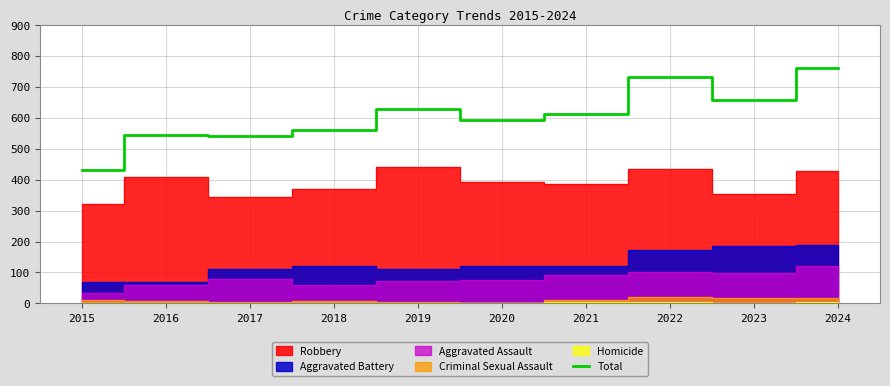

What is the change in value from 2016 to 2020?

+48